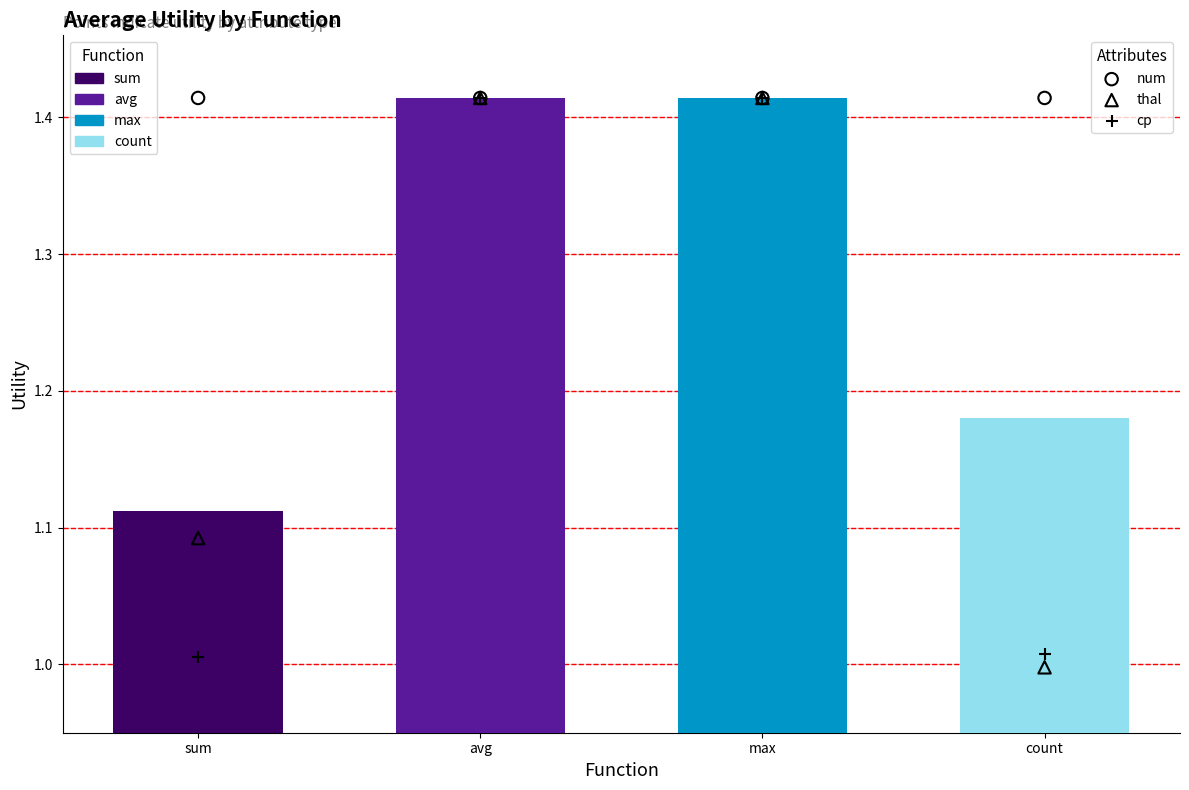

Is the value of num at max greater than the value of thal at max?

No